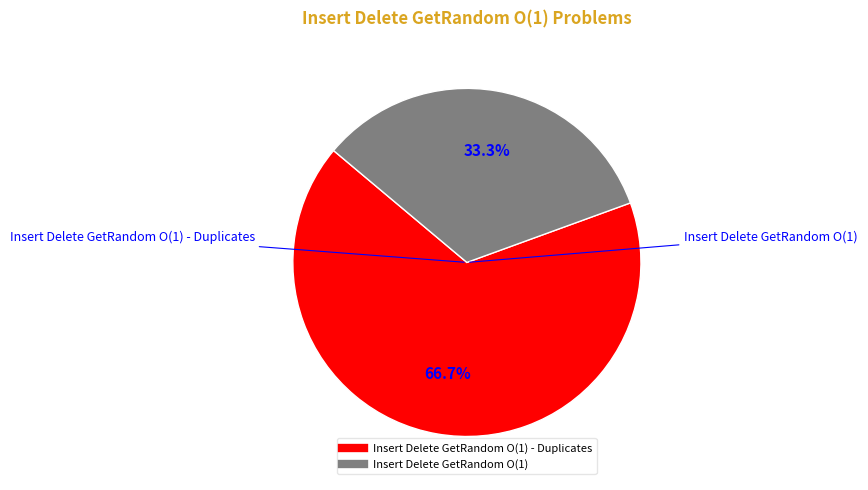

Is there a majority slice in this chart?

Yes